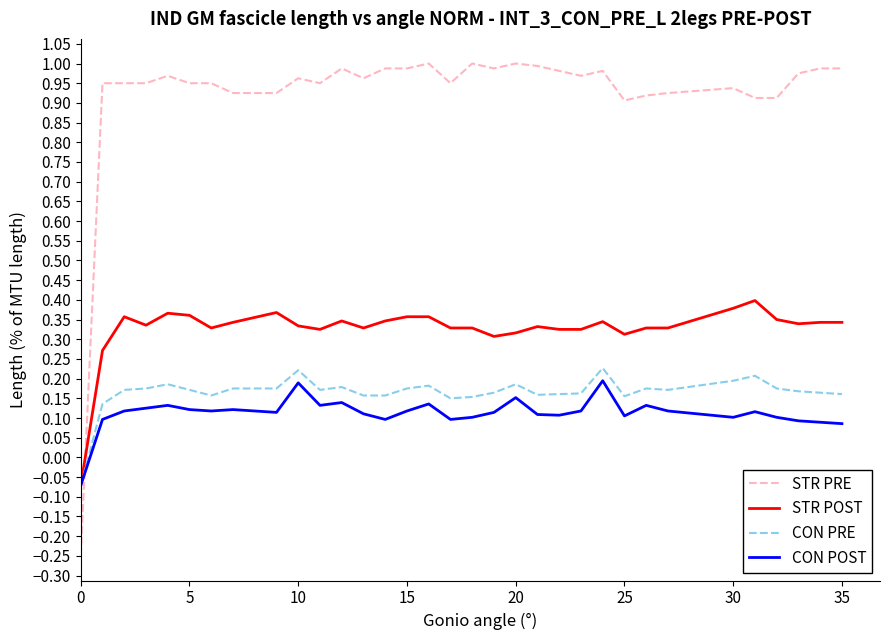

Which series has the largest total across all categories?

STR PRE